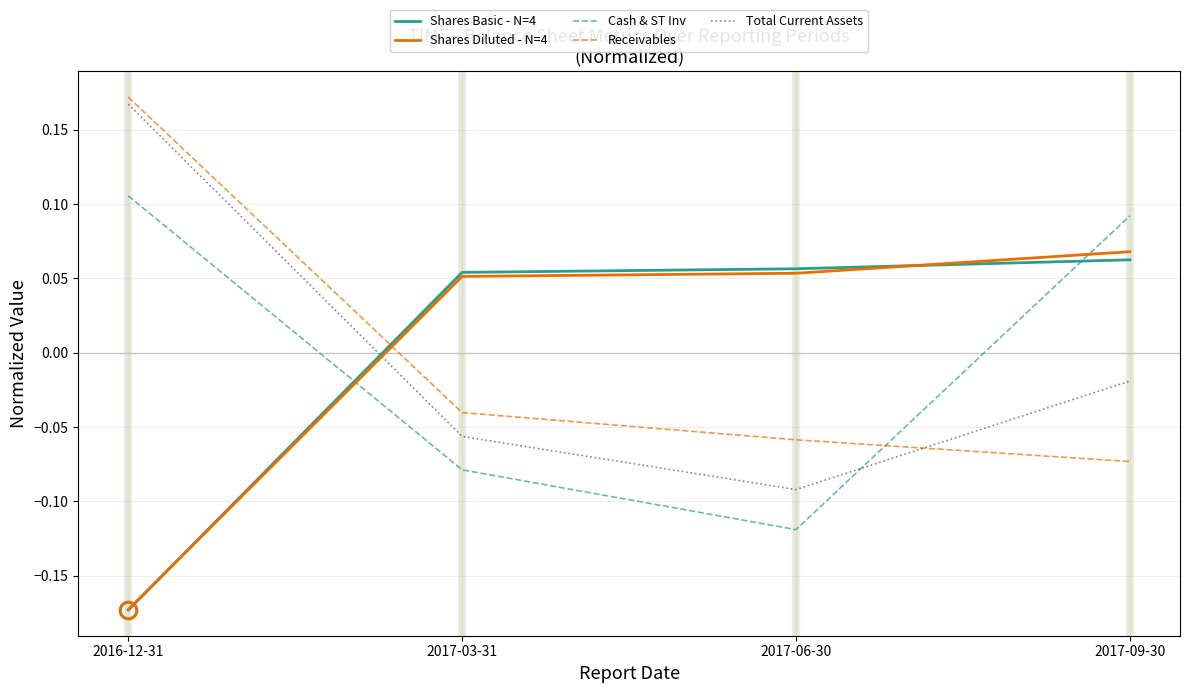

Between which two adjacent categories do Receivables and Shares Diluted - N=4 first intersect?

2016-12-31 and 2017-03-31